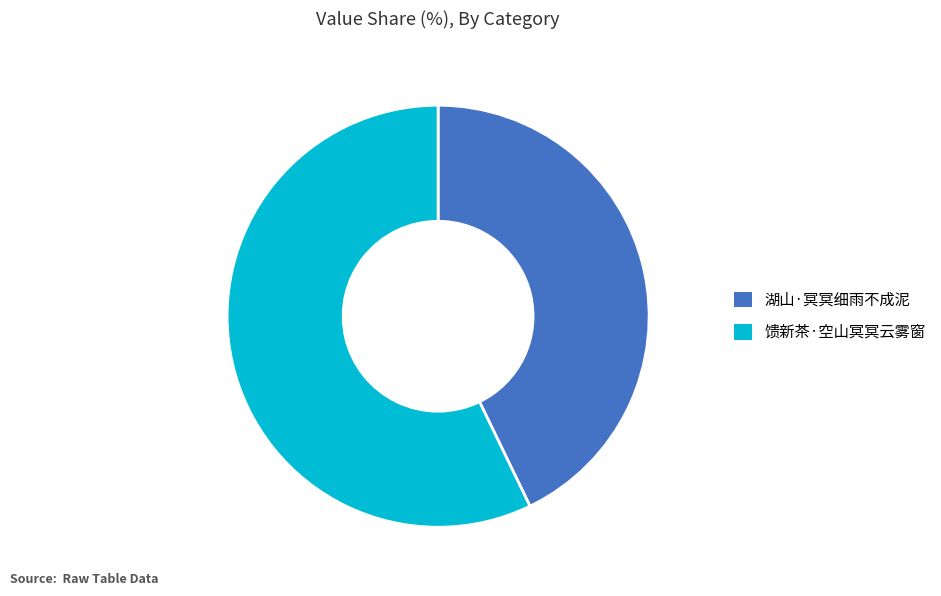

Approximately how many times larger is the value at 馈新茶·空山冥冥云雾窗 compared to 湖山·冥冥细雨不成泥?

1.3